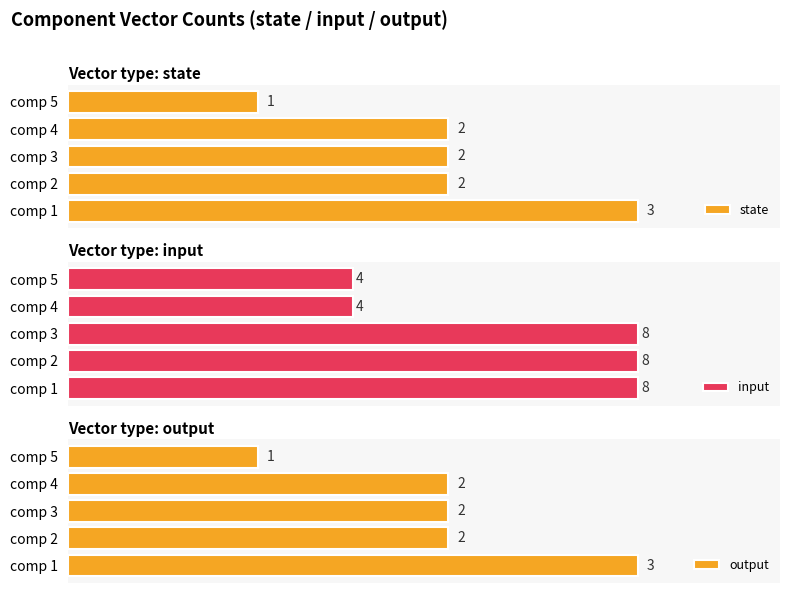

What is the spread (max minus min) of values at comp 5?

3